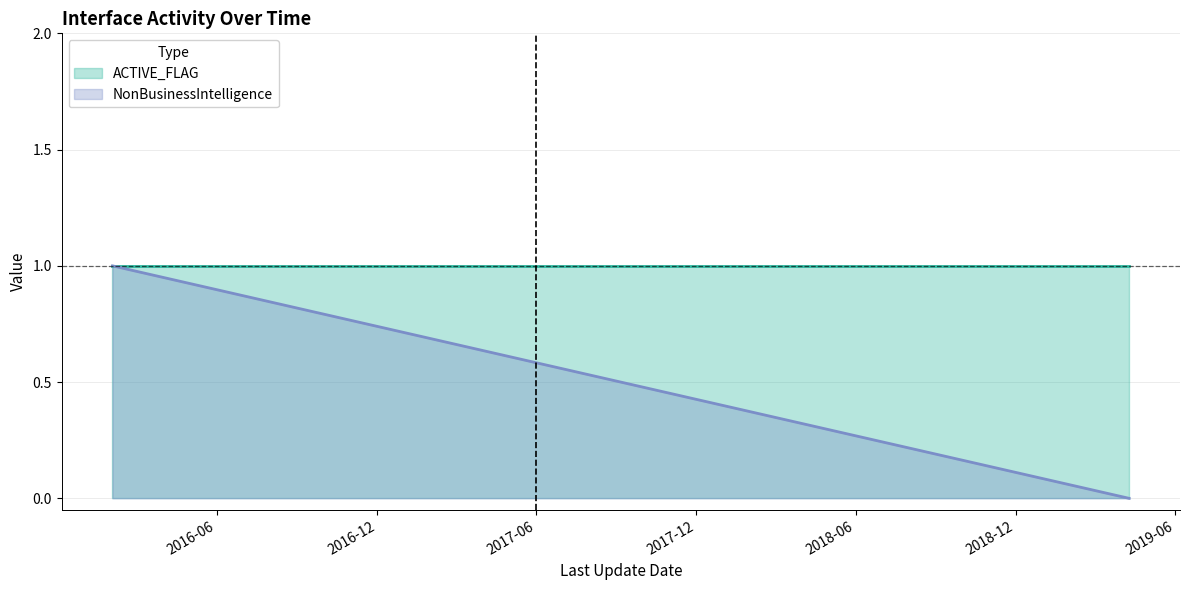

True or false: ACTIVE_FLAG and NonBusinessIntelligence cross at least once.

False